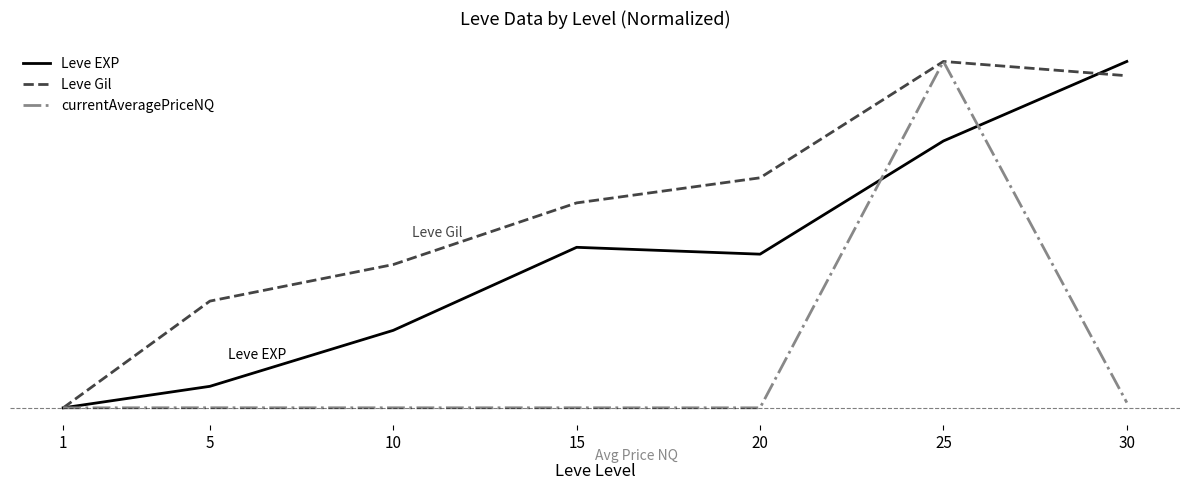

Does the chart display data point markers on the line(s)?

No